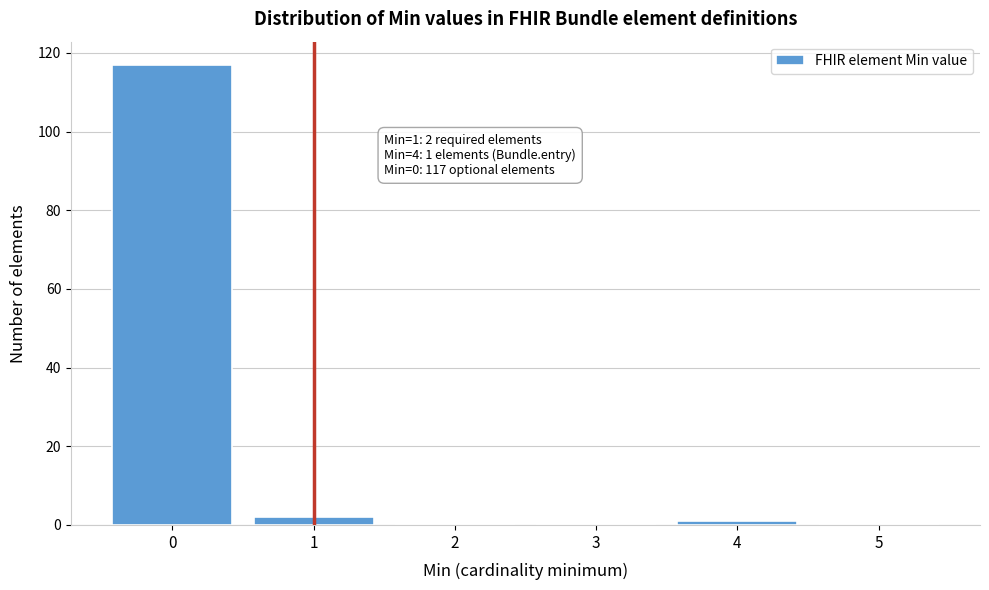

Reading right to left, what are all the values shown in this chart?

5=0	4=1	3=0	2=0	1=2	0=117